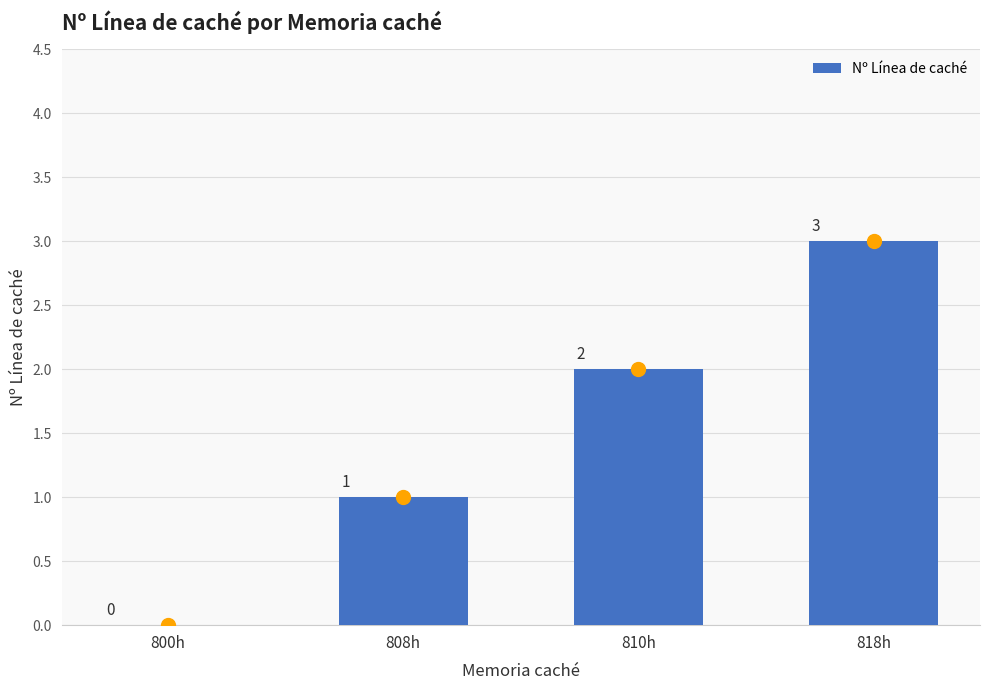

What is the greatest value displayed?

3